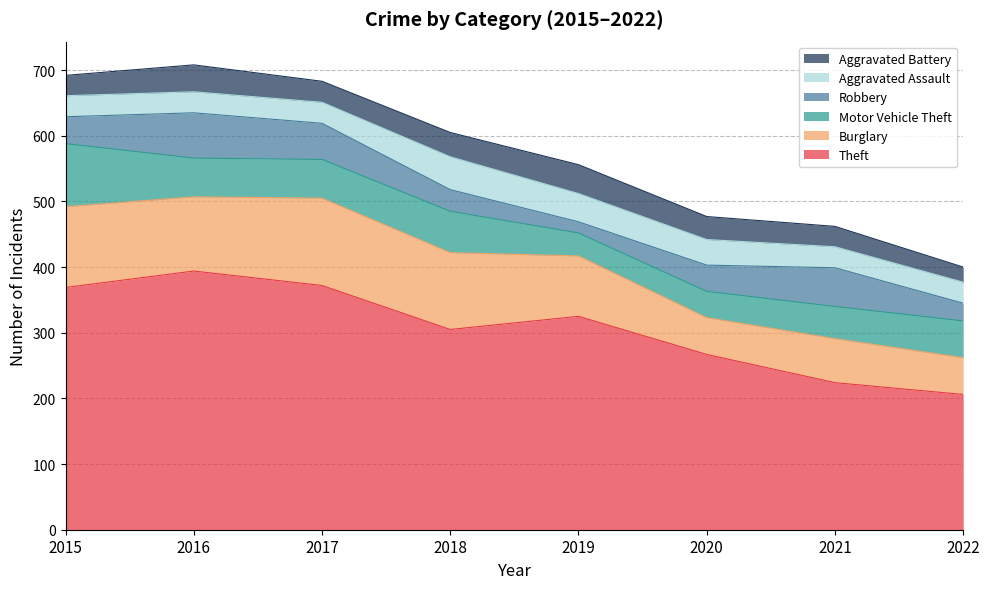

At which label does Theft reach its minimum?

2022